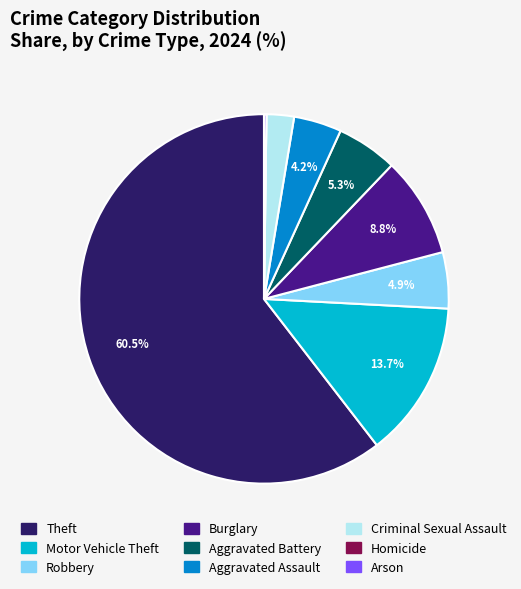

Which slice is the largest?

Theft